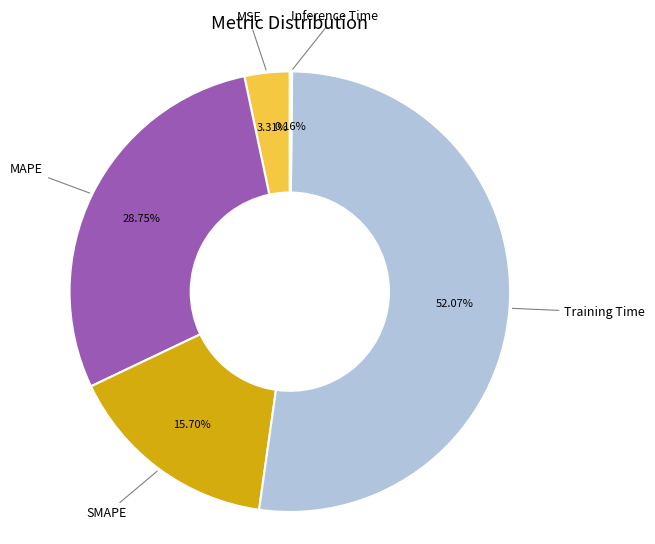

Is there any slice that represents more than half of the pie?

Yes